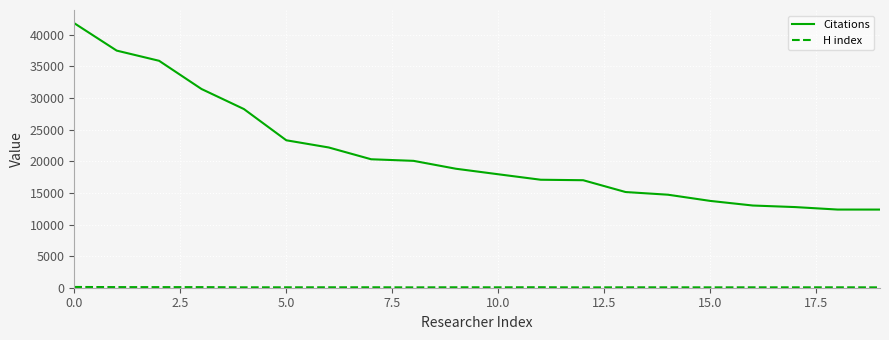

Which series has the largest total across all categories?

Citations